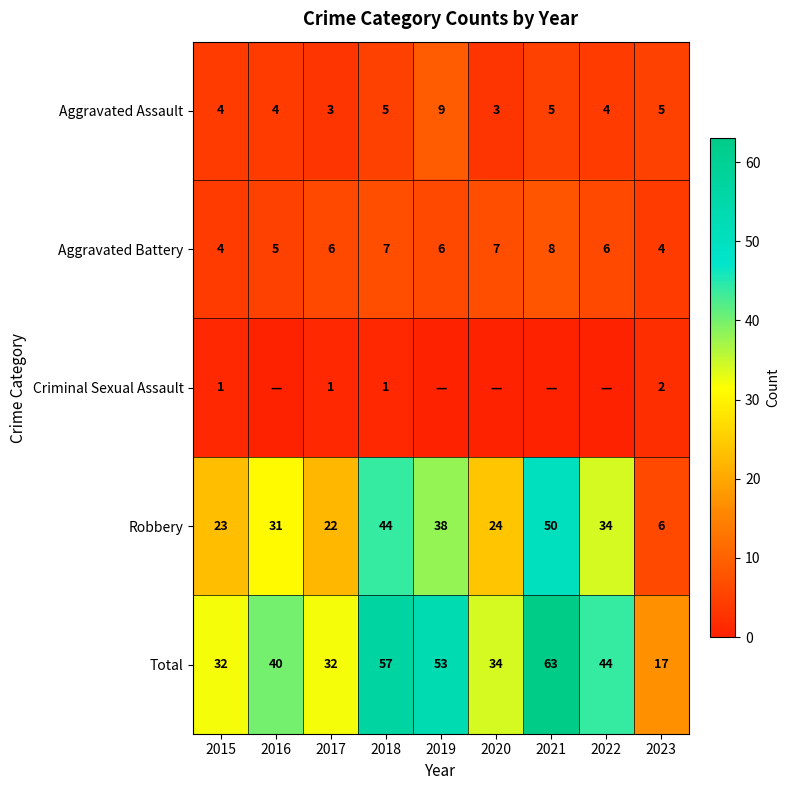

At which label does Robbery reach its minimum?

2023